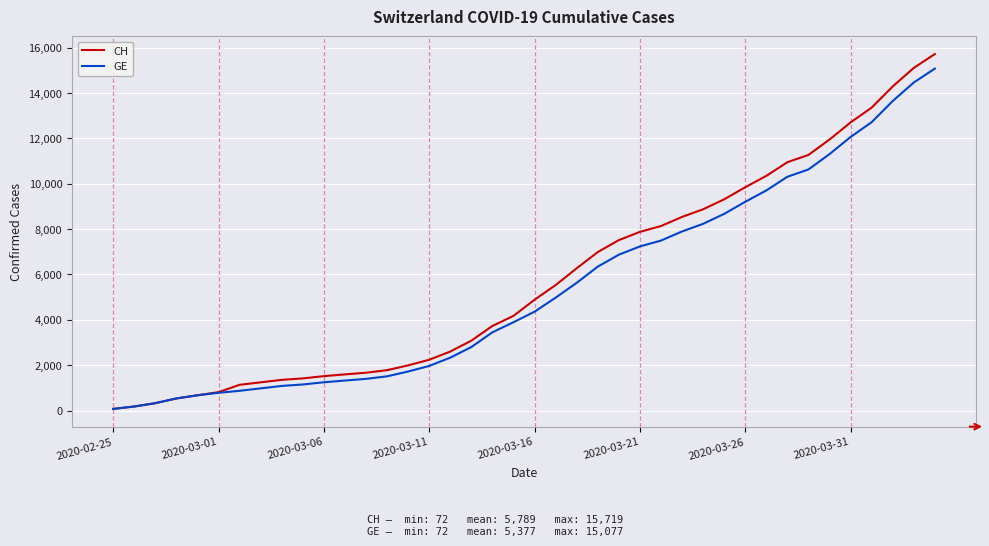

True or false: GE and CH cross at least once.

False